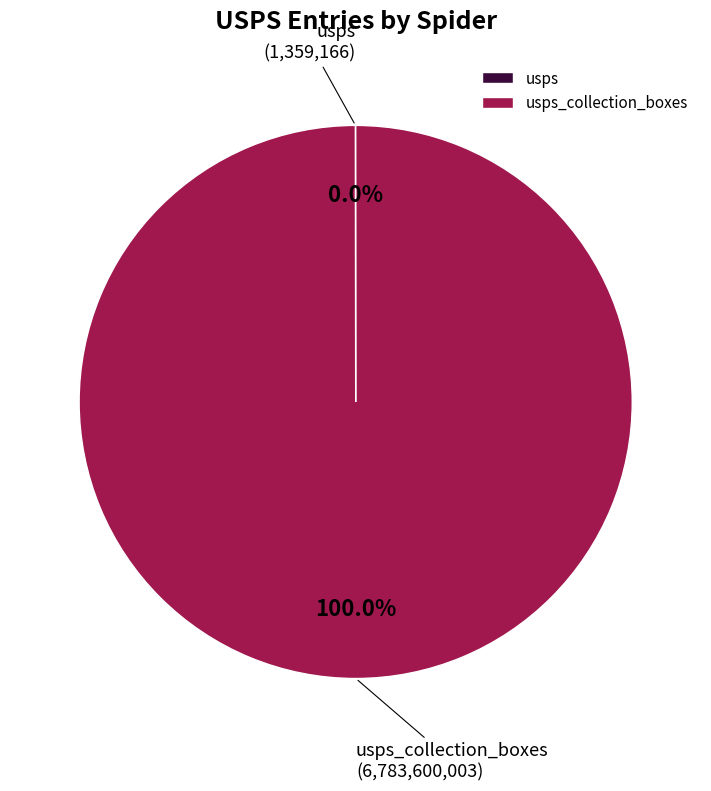

Is there a majority slice in this chart?

Yes